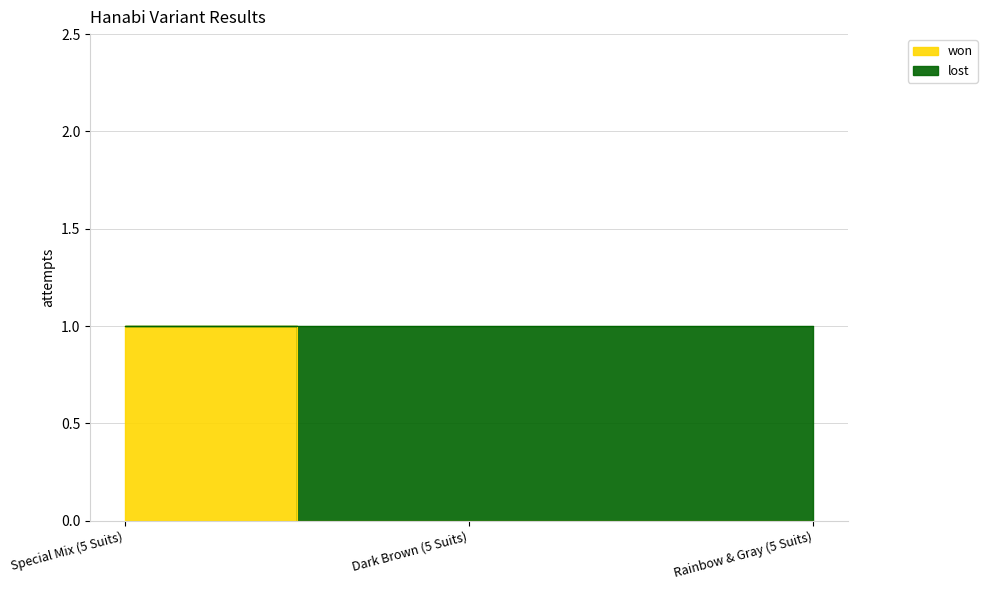

Reading left to right, transcribe all the data shown in this chart.

1	0	0